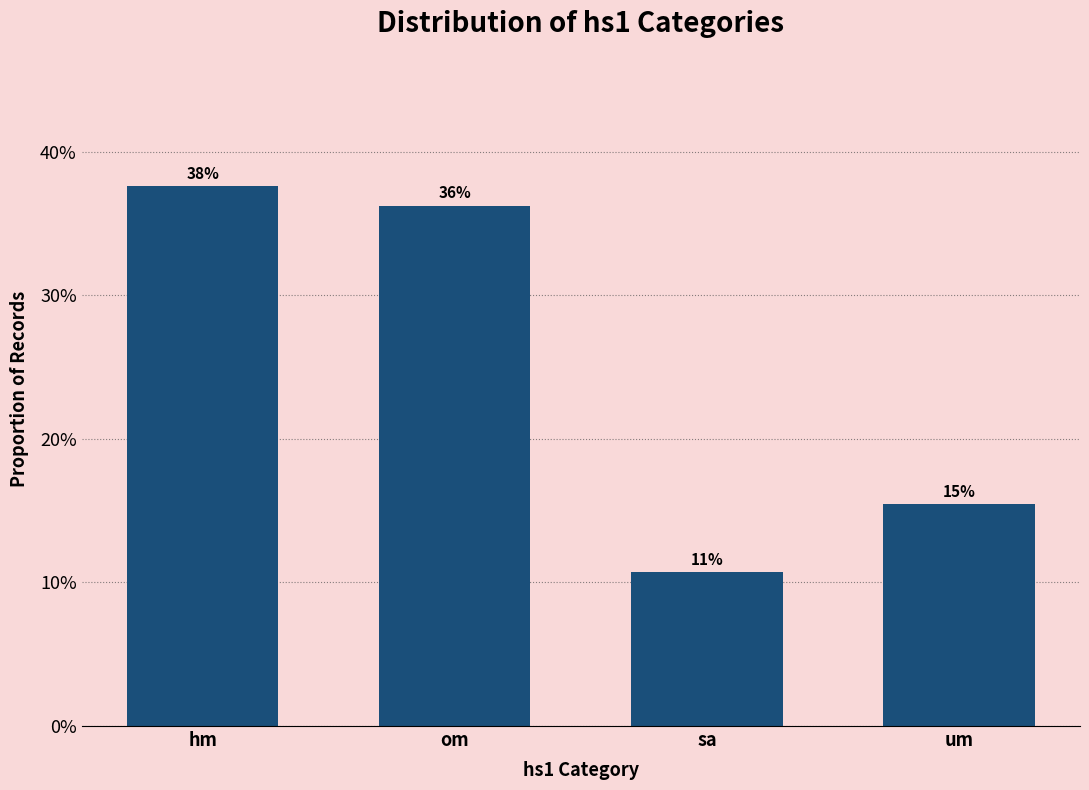

What is the difference between the values at om and um?

0.2